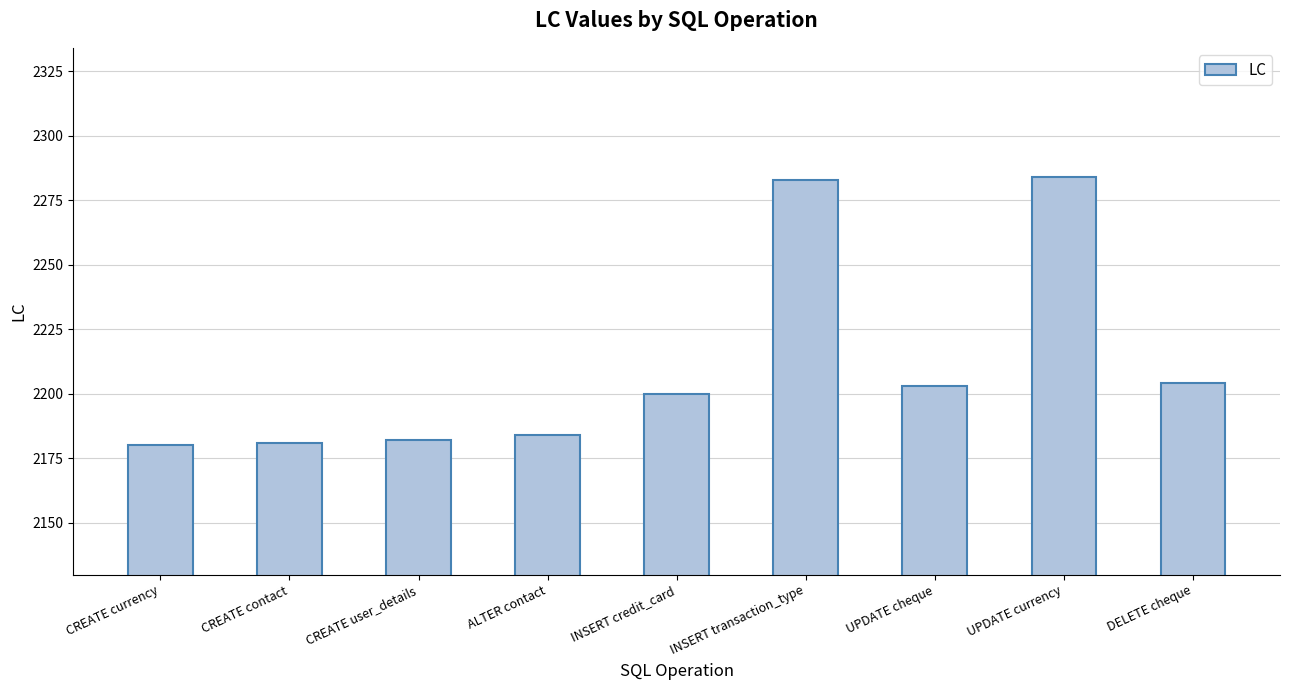

What is the smallest value displayed?

2180